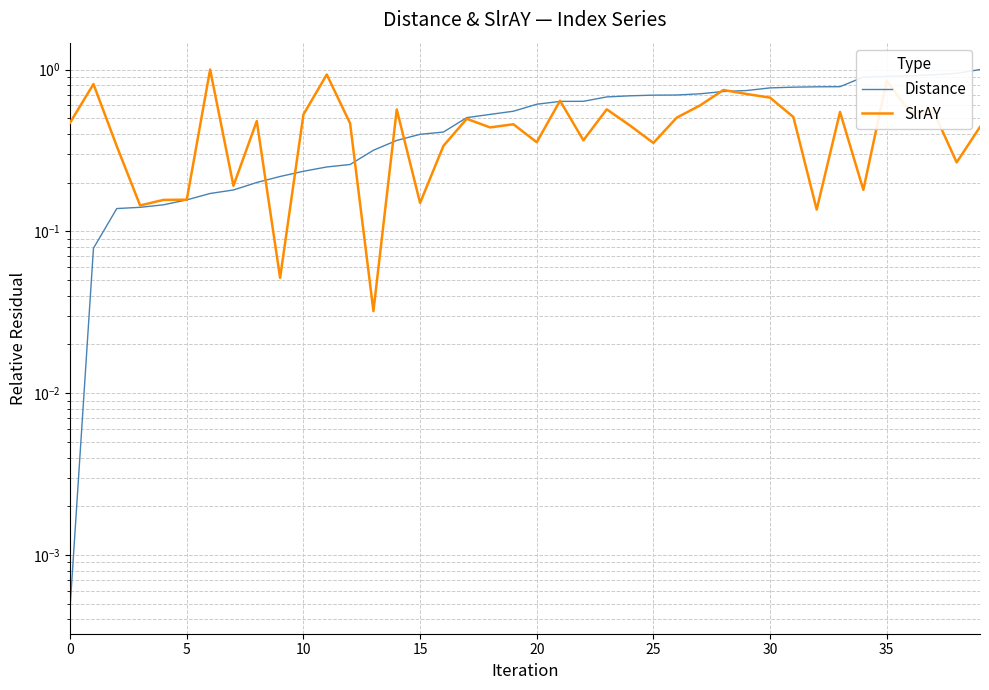

Which has a higher value, 15 or 13?

15